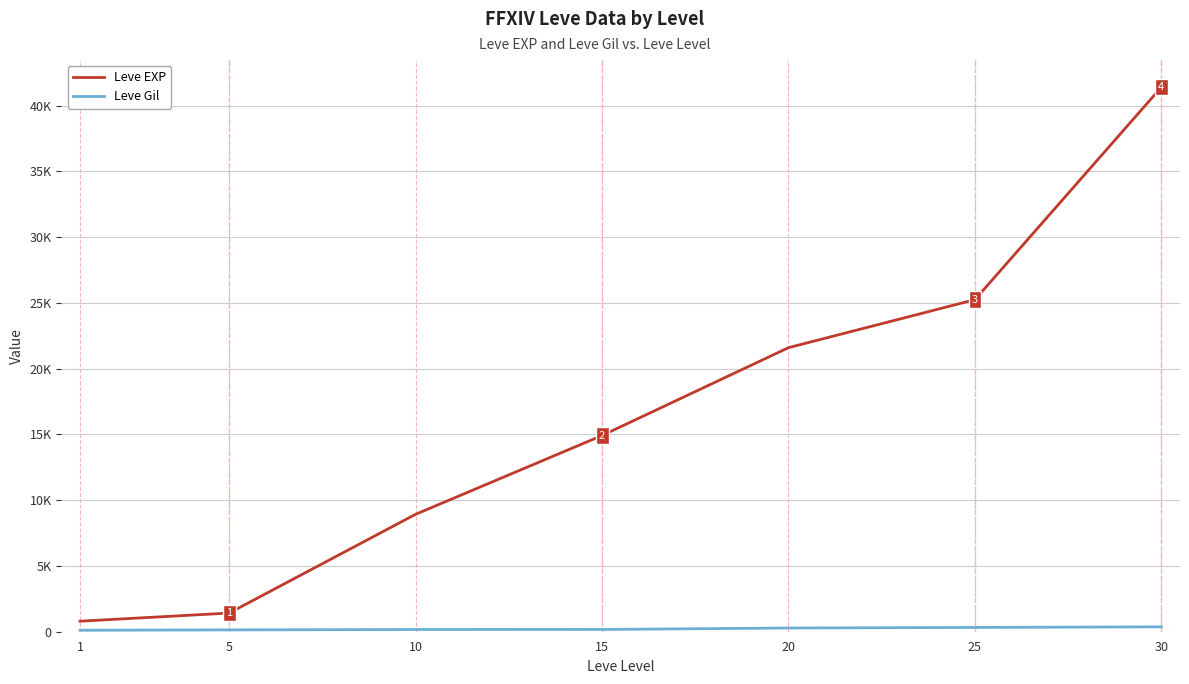

What is the difference between the second highest and second lowest values in the Leve EXP series?

23830